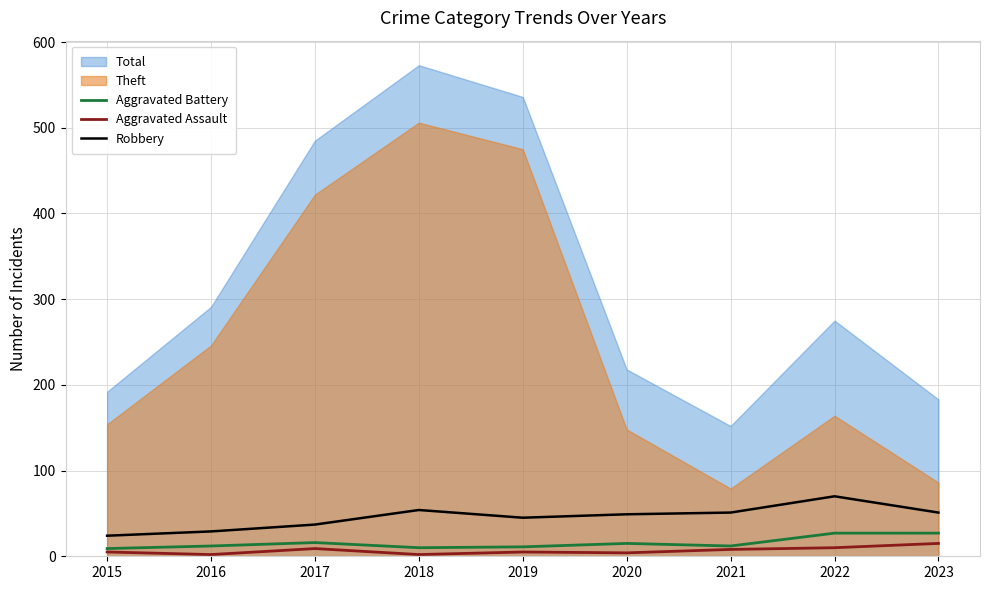

Which series has the largest total across all categories?

Total